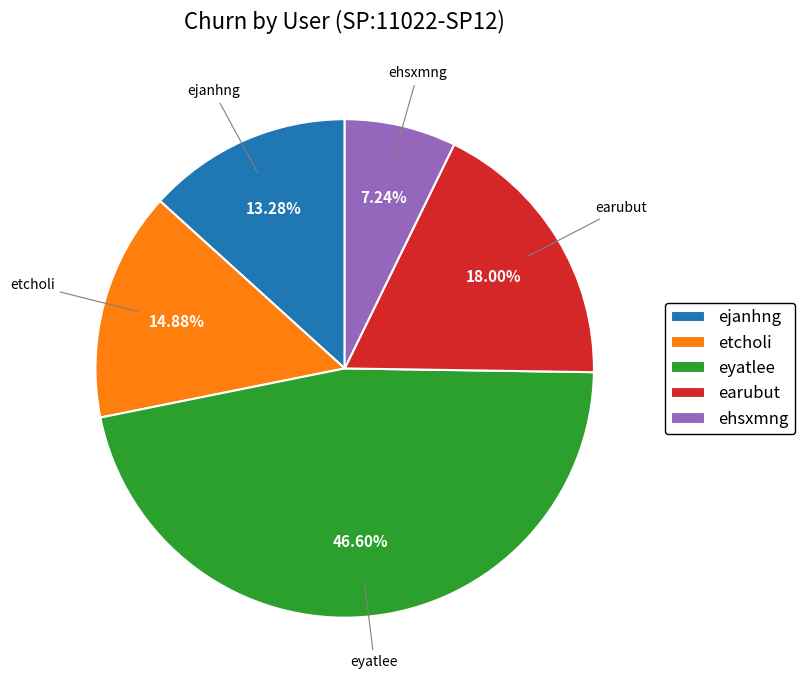

Combined, do ehsxmng and etcholi account for over 50%?

No